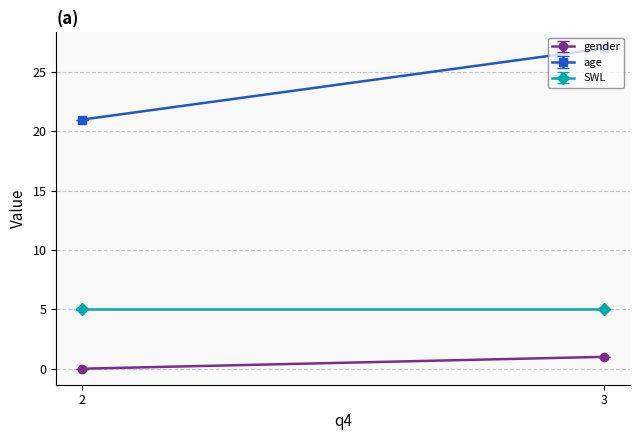

True or false: SWL and age cross at least once.

False